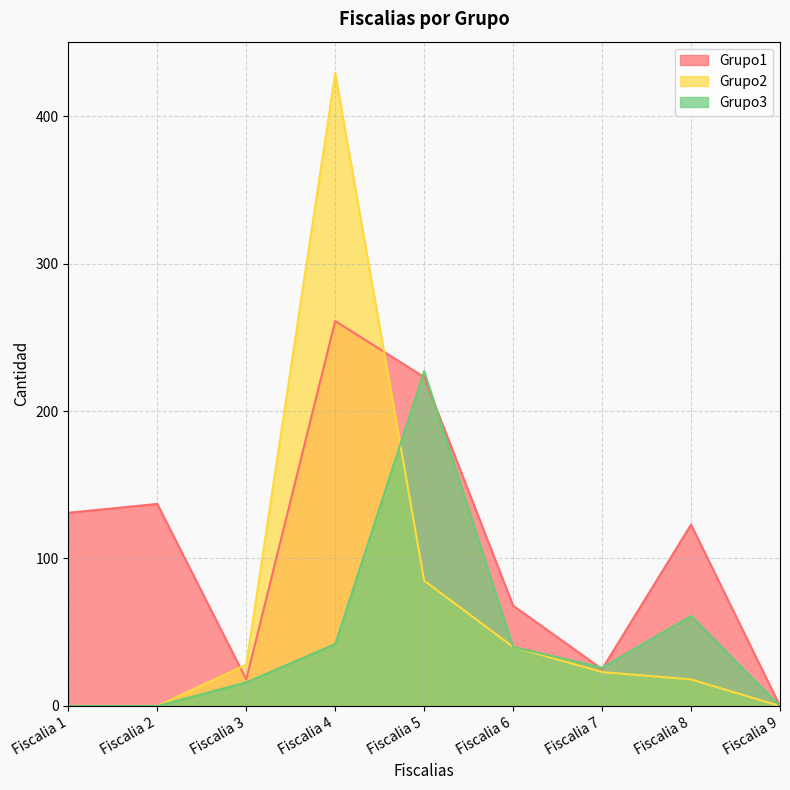

What is the sum of all Grupo3 values?

412